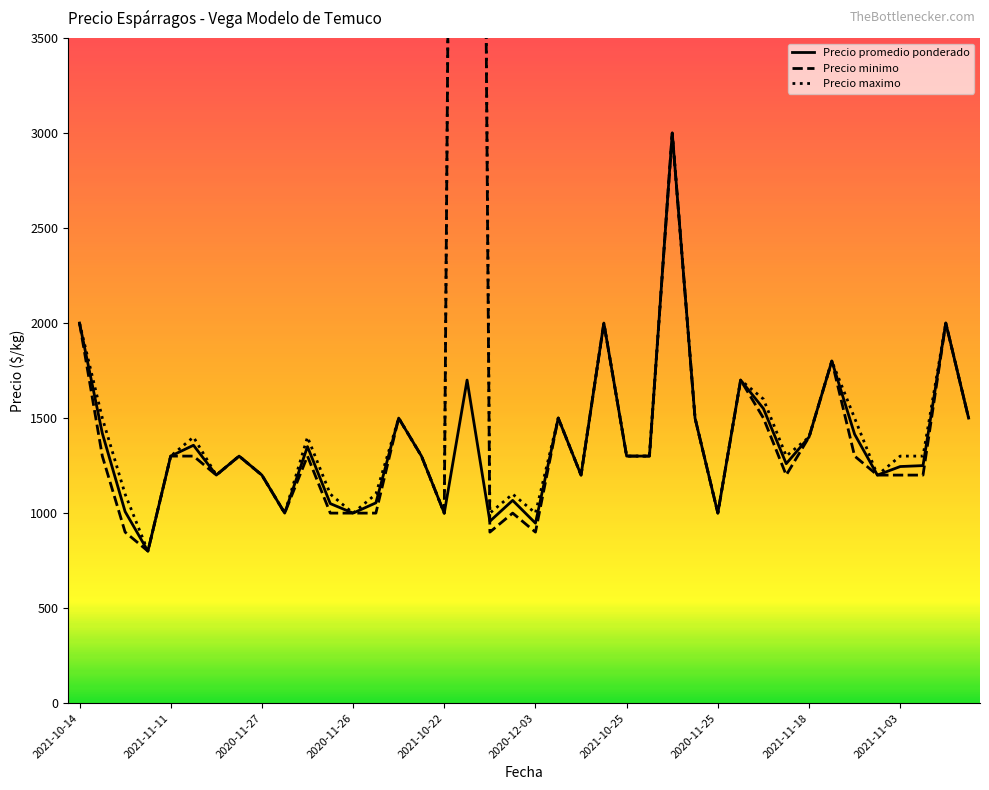

The value of Precio promedio ponderado at 2021-10-14 is 2000. True or false?

True